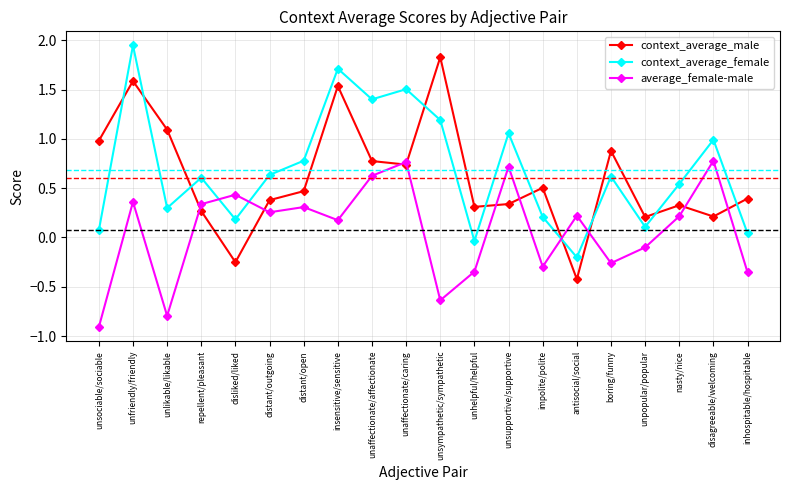

Is it true that context_average_male equals 0.2 at unpopular/popular?

True